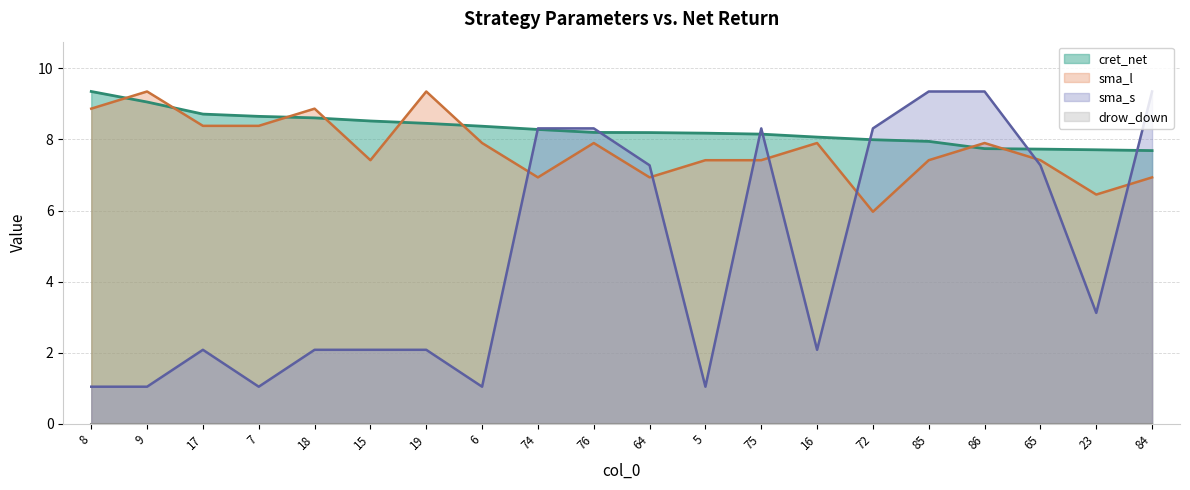

At which label is sma_l closest to 7?

74